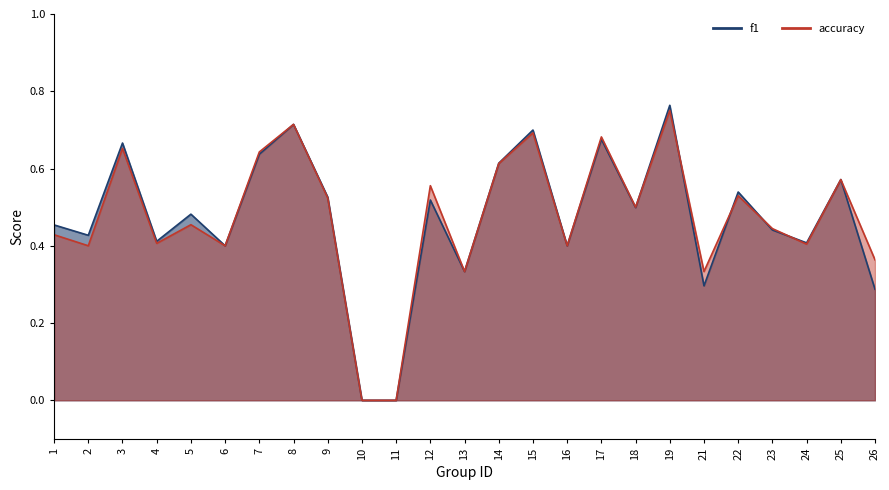

How many data points in f1 are above 0?

23